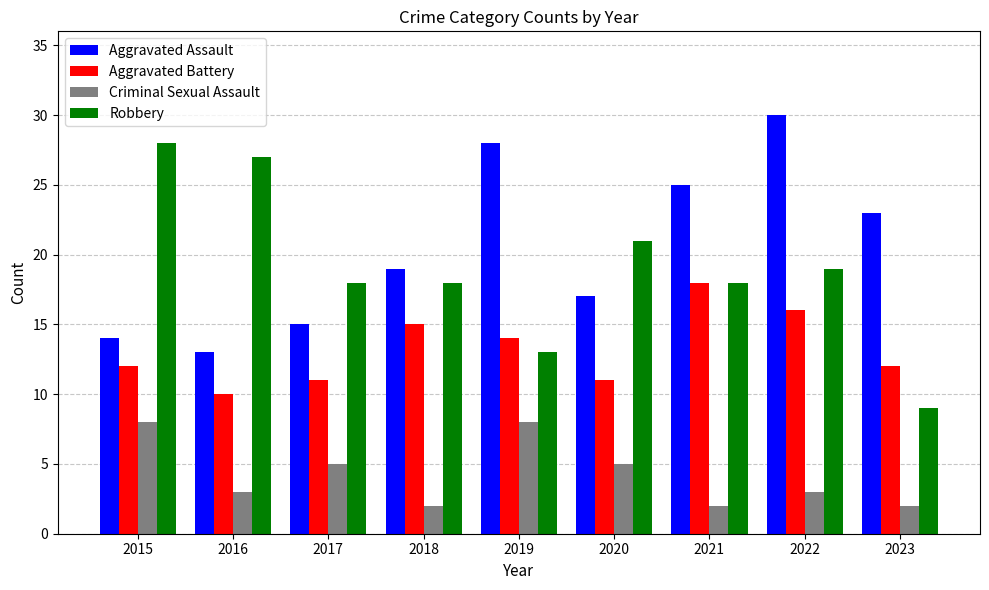

At which category is the sum across all series the highest?

2022